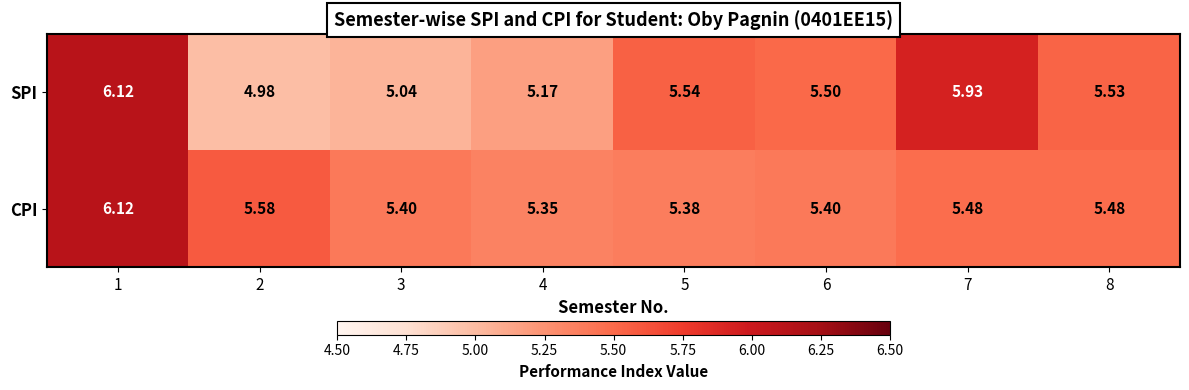

Which series has the largest total across all categories?

CPI